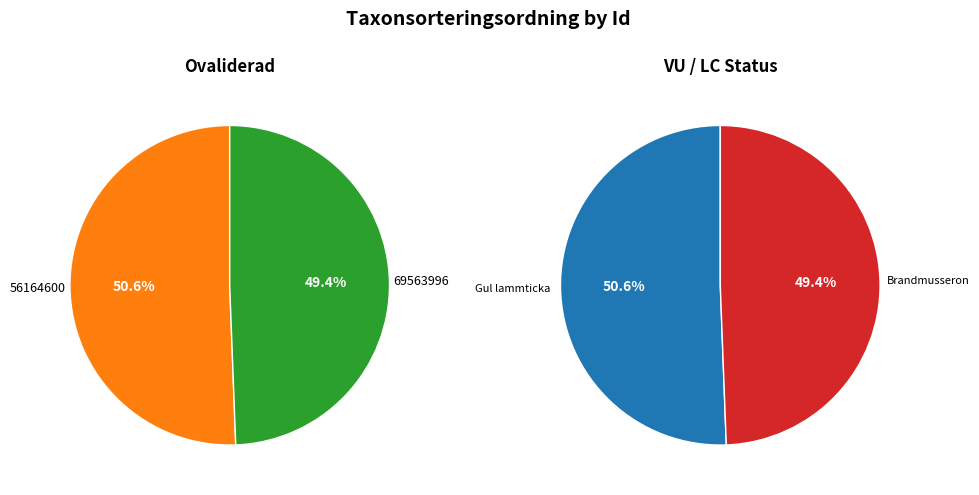

Which slice represents more than half of the pie?

56164600